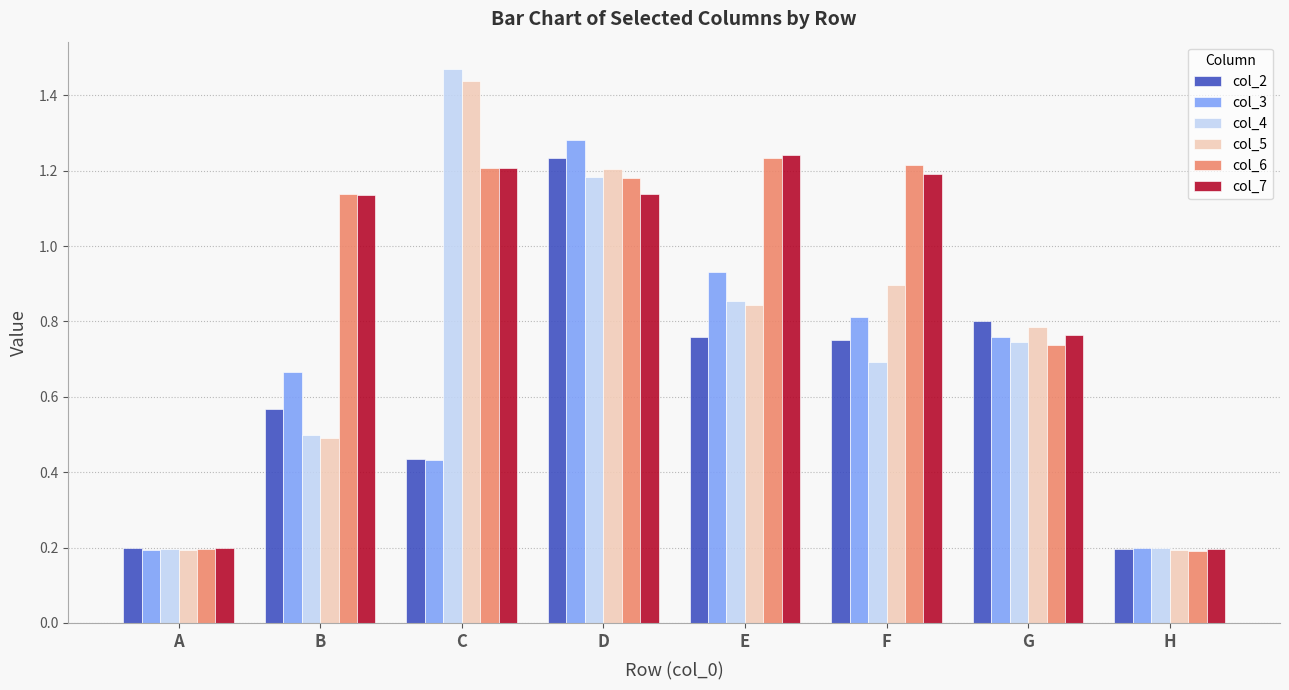

How many groups of bars are there?

8